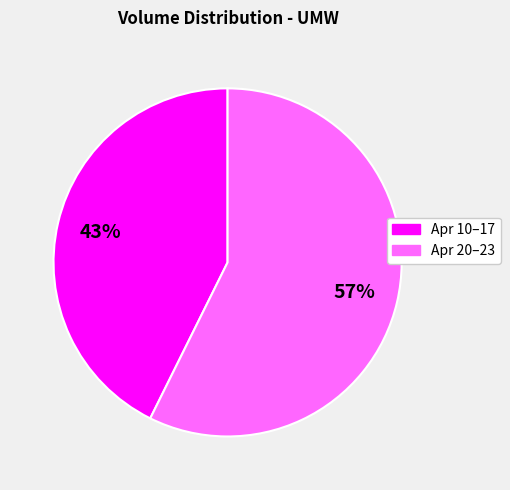

To the nearest percent, what is the average slice percentage?

50%